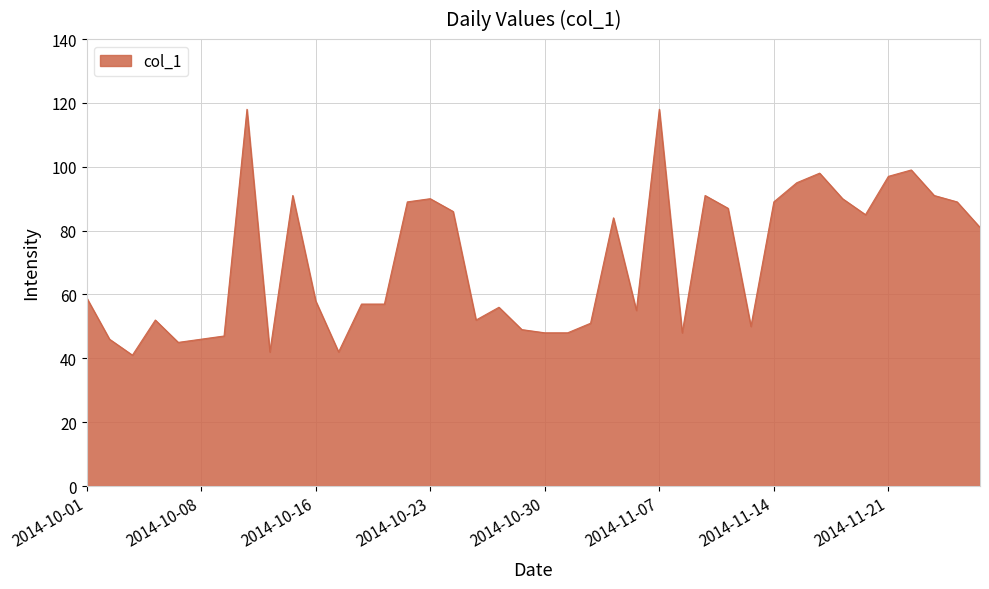

What is the difference between the maximum and minimum values?

77